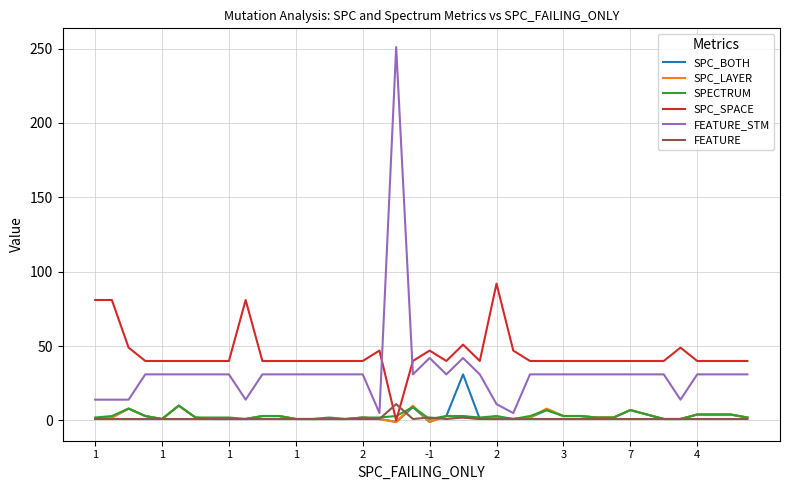

What is the highest value of the SPC_SPACE series?

92